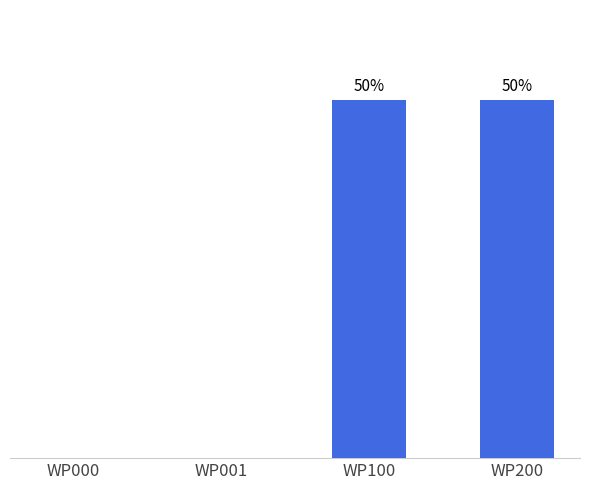

Are the bars horizontal?

No